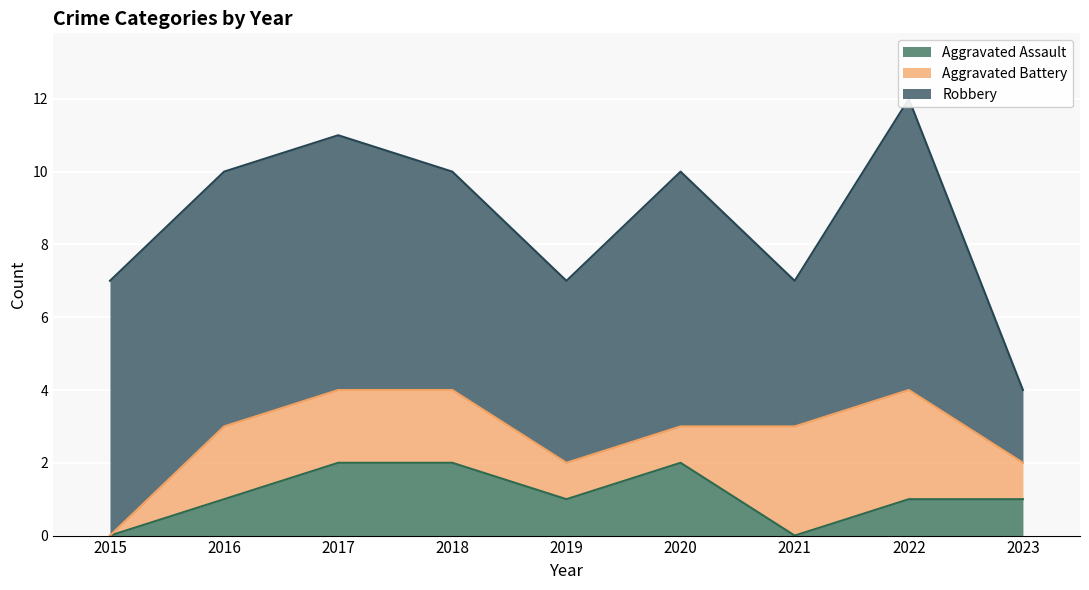

How many interior local peaks does the Robbery series have?

2